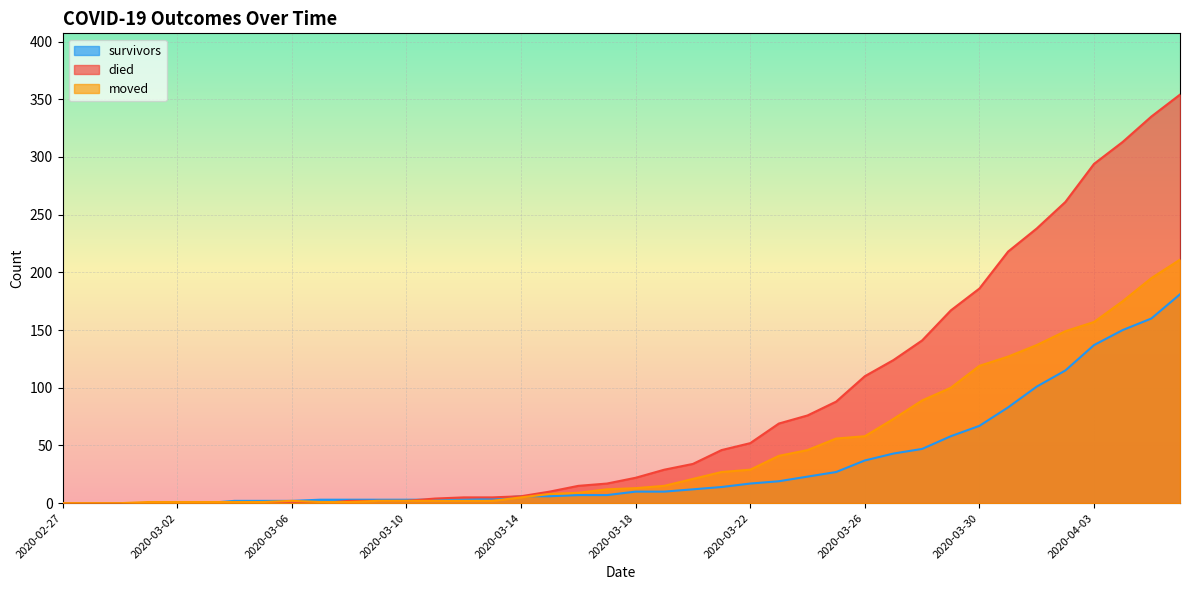

Which label corresponds to the largest value in the chart?

2020-04-06